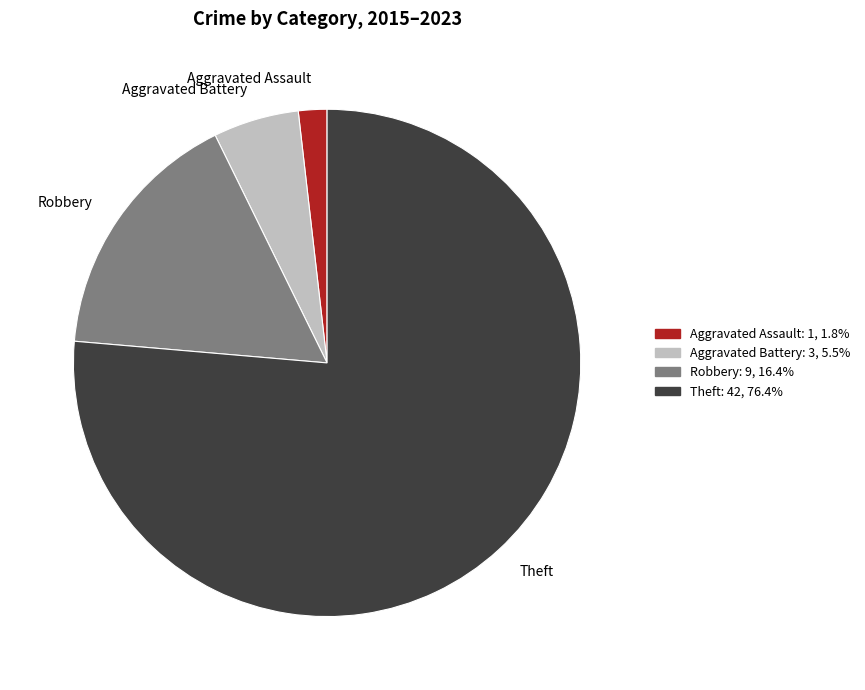

Is the sum of Aggravated Assault and Theft greater than half?

Yes